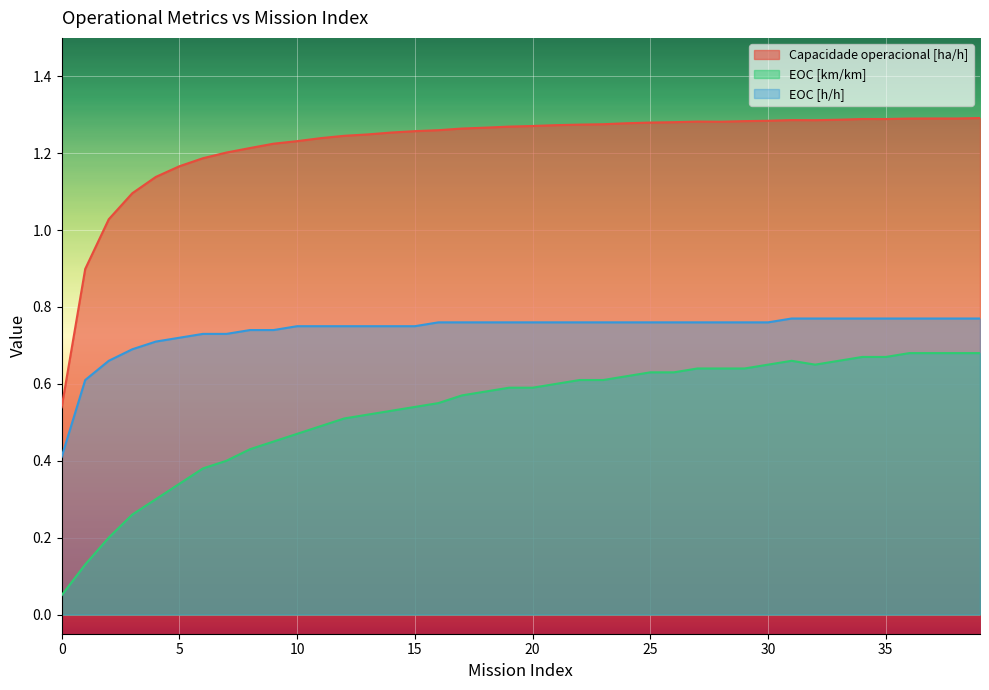

What is the difference between the second highest and second lowest values in the Capacidade operacional [ha/h] series?

0.4